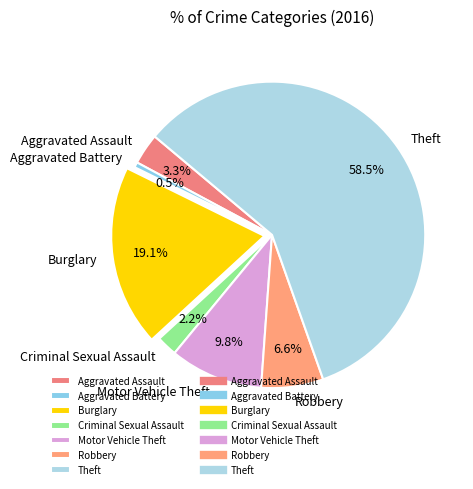

To the nearest percent, what portion does Aggravated Assault represent?

3%